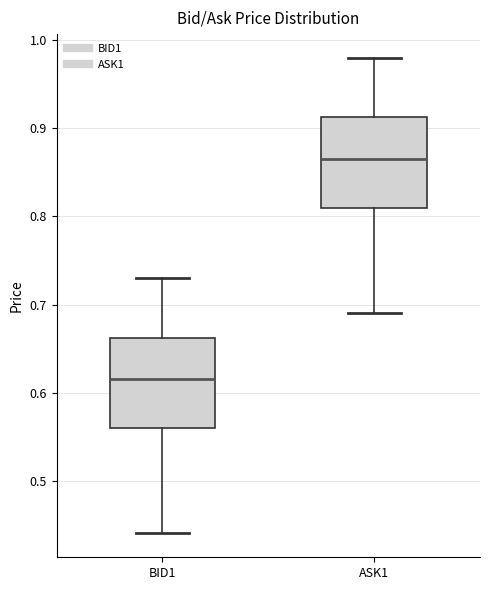

Reading left to right, read every box against the y-axis: the position of its median line, the range the box covers, and the ends of its whiskers. The values are not printed on the chart, so give them approximately, as read against the axis.

BID1: median 0.62, box 0.56 to 0.66, whiskers 0.44 to 0.73
ASK1: median 0.87, box 0.81 to 0.91, whiskers 0.69 to 0.98